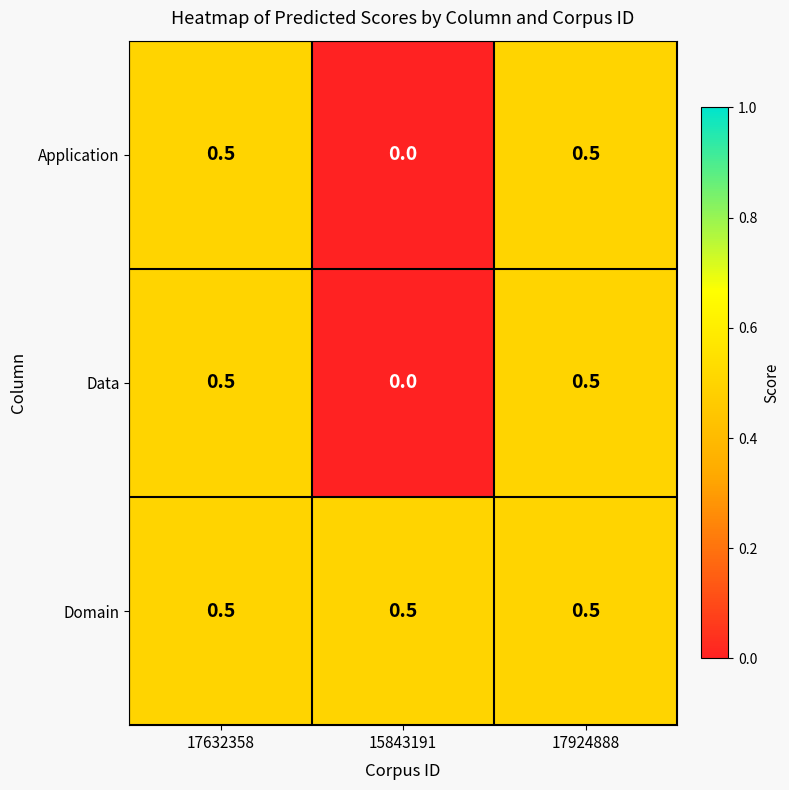

What is the spread (max minus min) of values at 15843191?

0.5